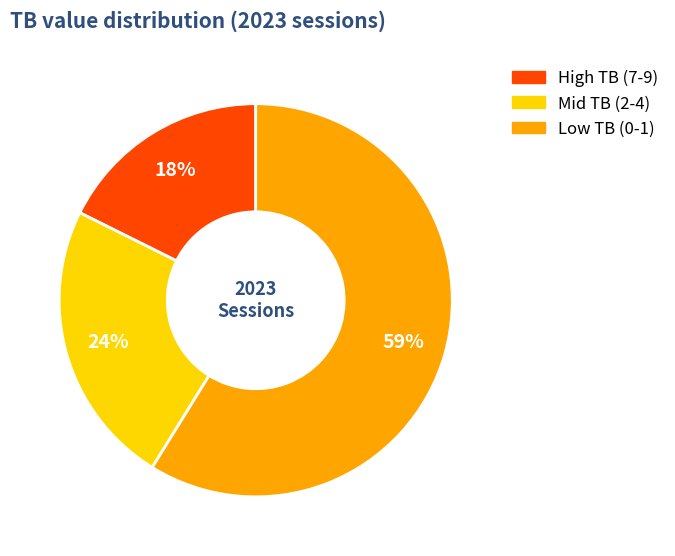

Is there any slice that represents more than half of the pie?

Yes